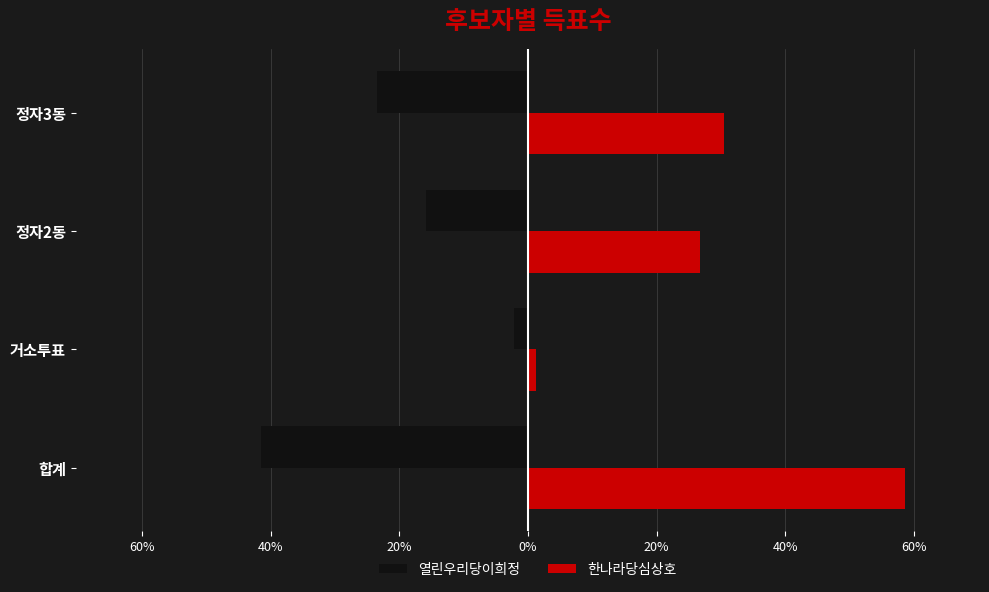

Reading left to right, what are all the values shown in this chart?

열린우리당이희정: -41.4	-2.2	-15.8	-23.4
한나라당심상호: 58.6	1.3	26.8	30.5